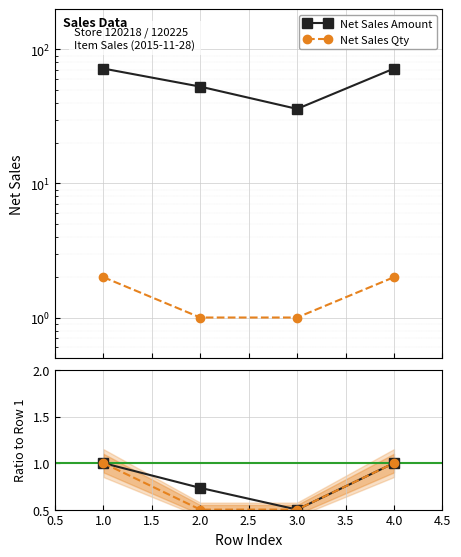

How many lines are shown in the chart?

4